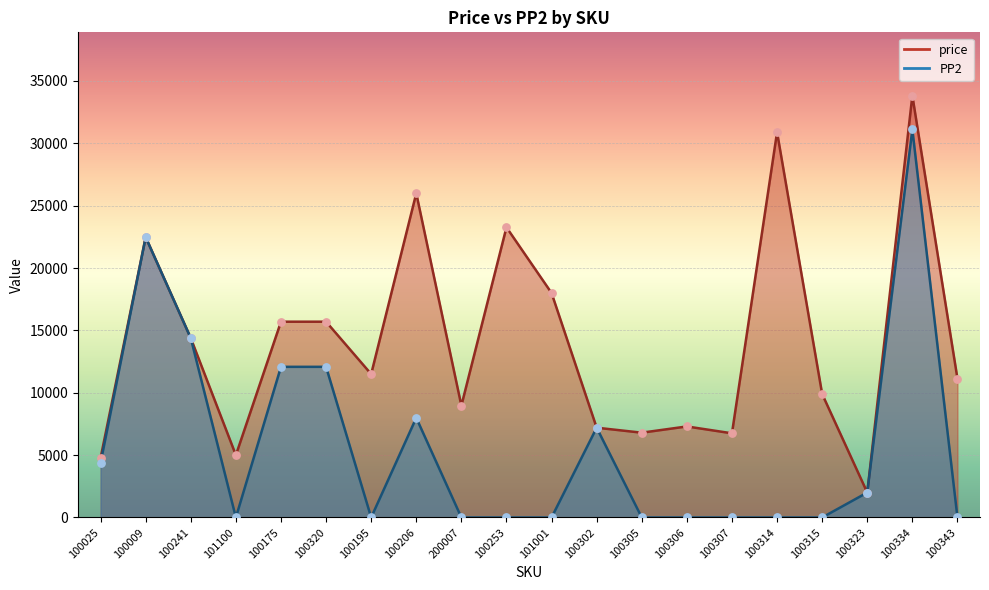

Is the value of price at 100253 greater than the value of PP2 at 101001?

Yes